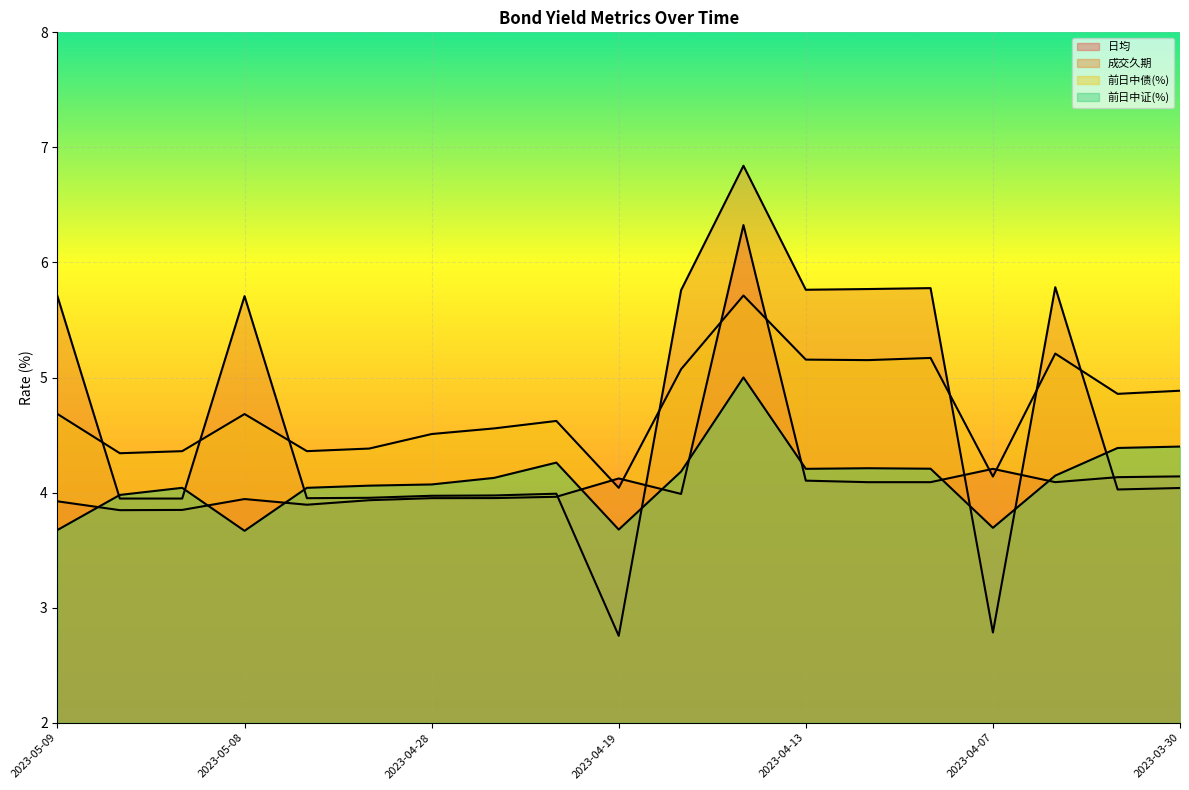

Which has a higher value, 2023-04-10_20华发债 or 2023-04-28_22华发集团01?

2023-04-10_20华发债